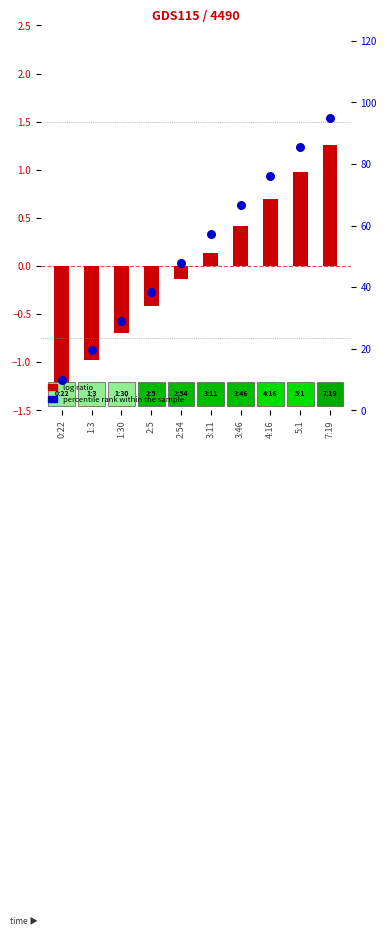

Which series reaches the maximum Y coordinate?

percentile rank within the sample